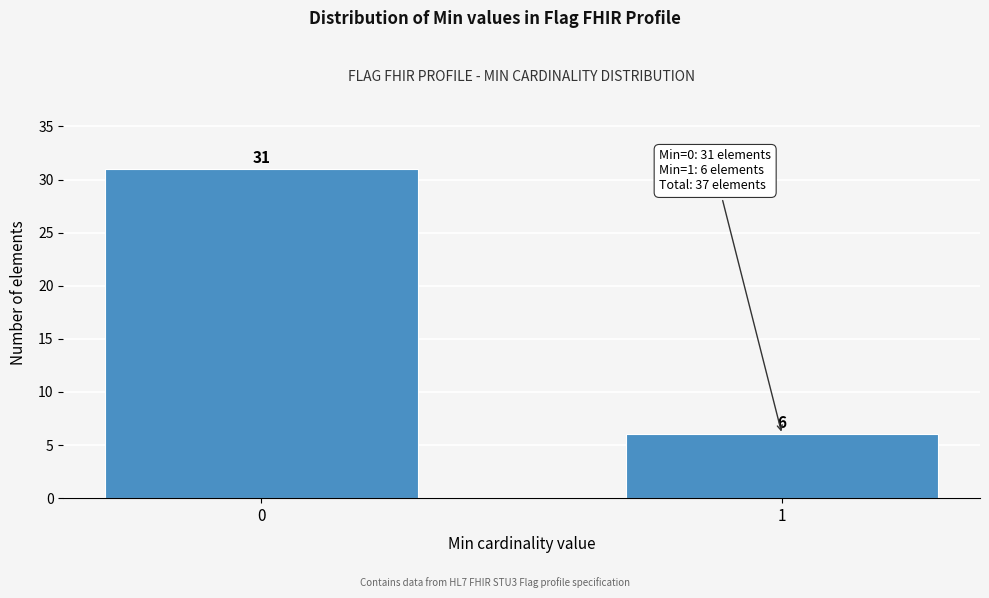

Reading left to right, transcribe all the data shown in this chart.

0=31	1=6